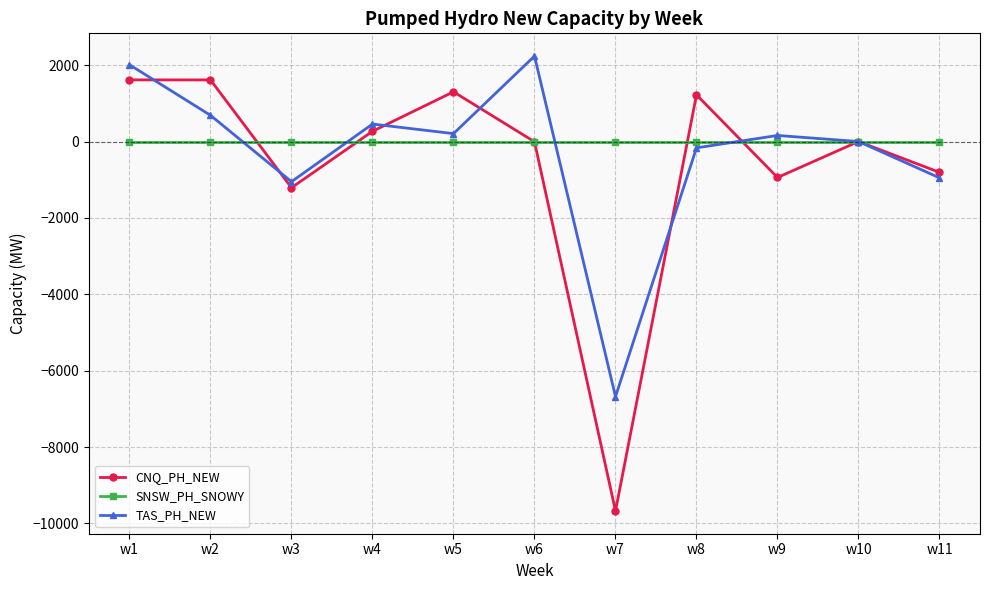

In TAS_PH_NEW, how many points are higher than both neighbors (excluding endpoints)?

3